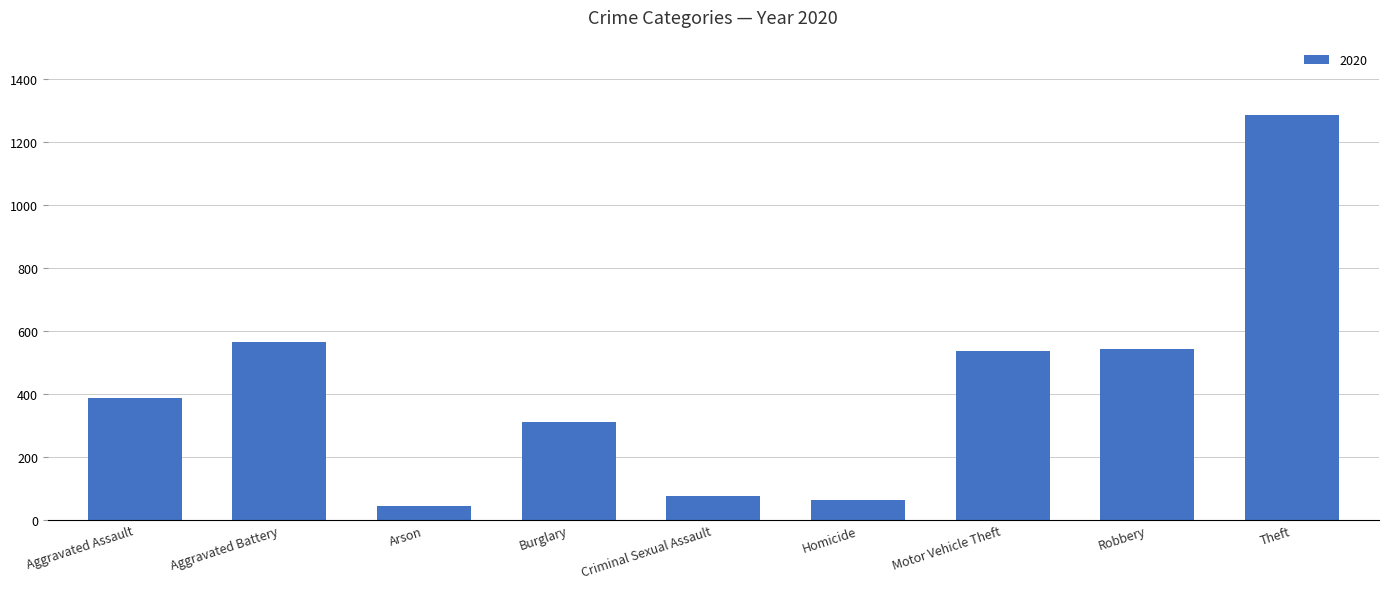

The chart shows a value of 1285 at Theft. True or false?

True